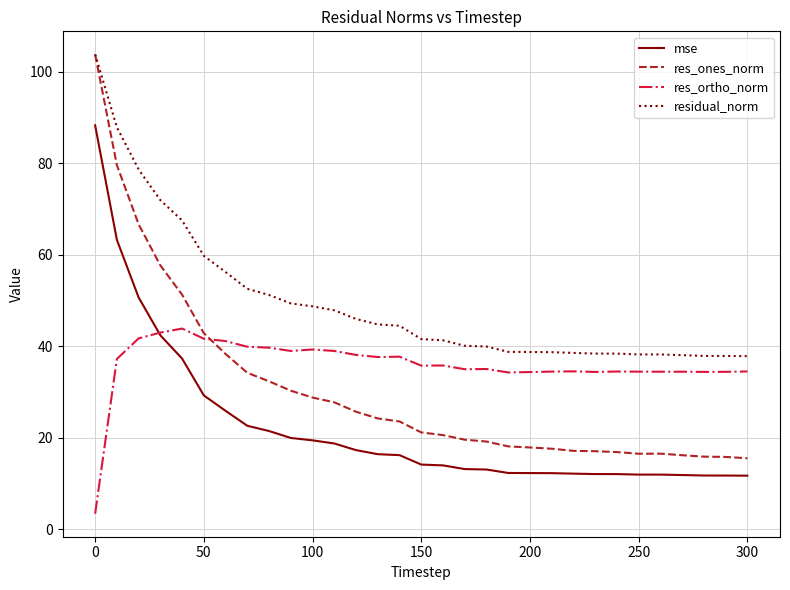

True or false: mse and residual_norm cross at least once.

False